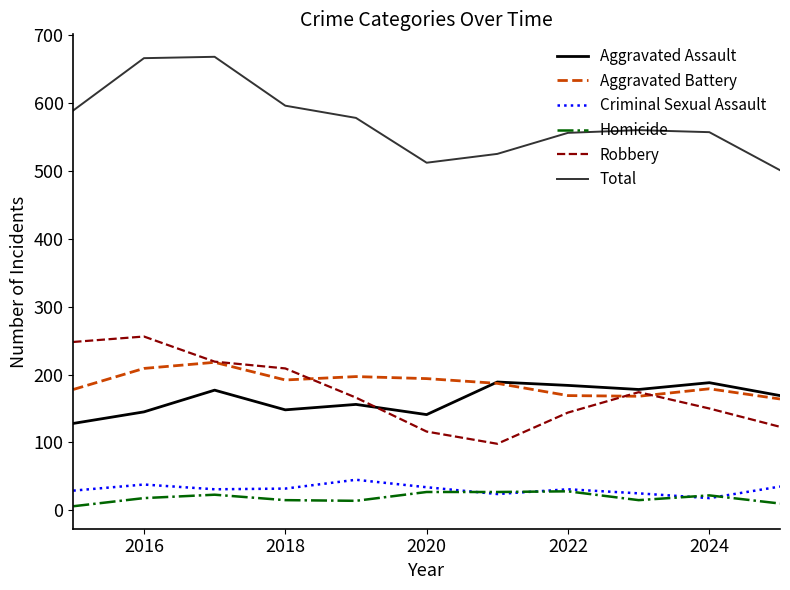

What is the maximum value shown in the chart?

668